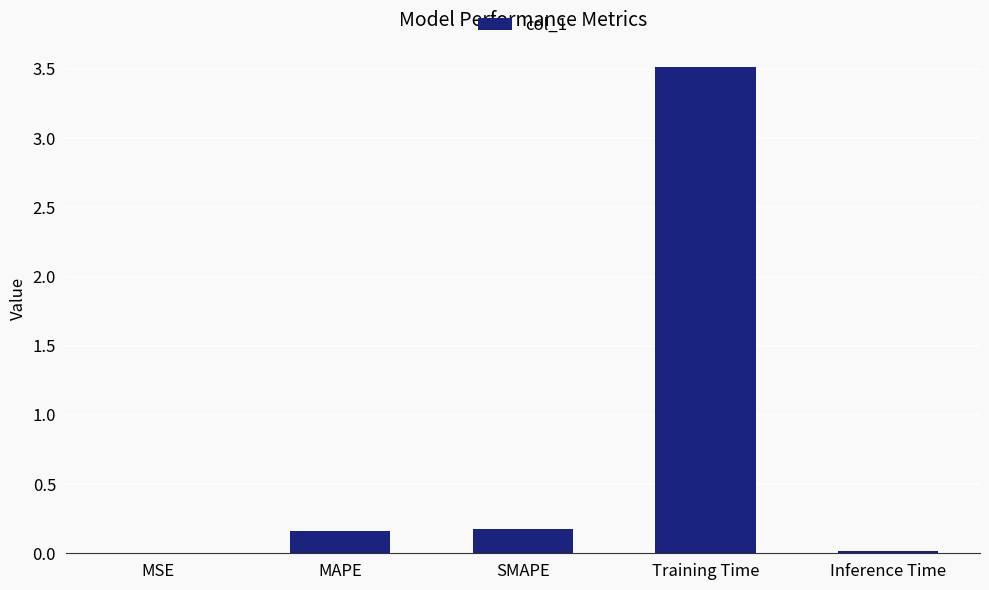

Is it true that the value at Training Time is 5.3?

False